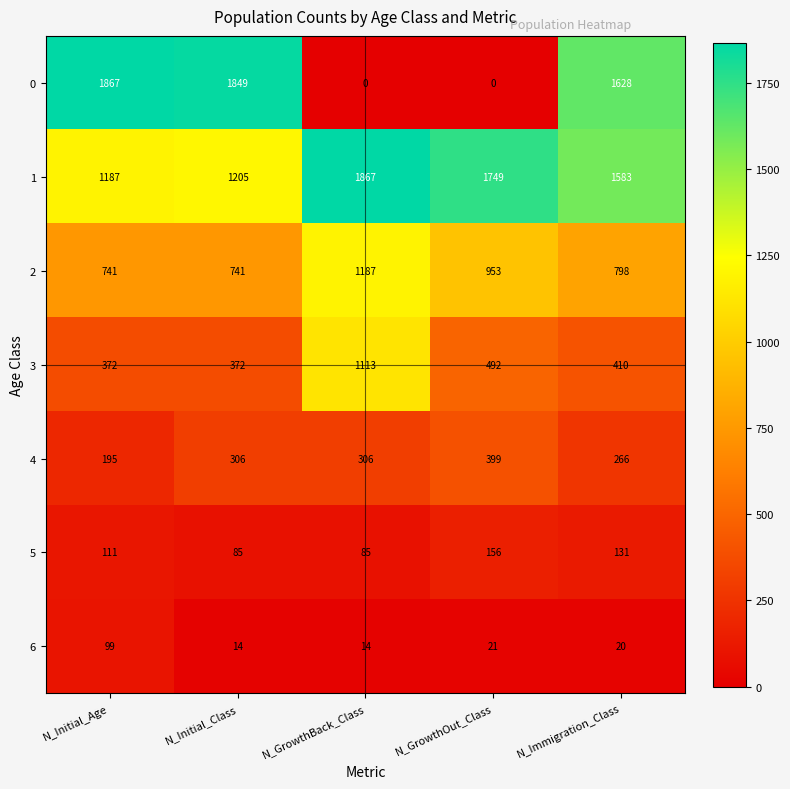

Where is 6 nearest to the value 56?

N_GrowthOut_Class